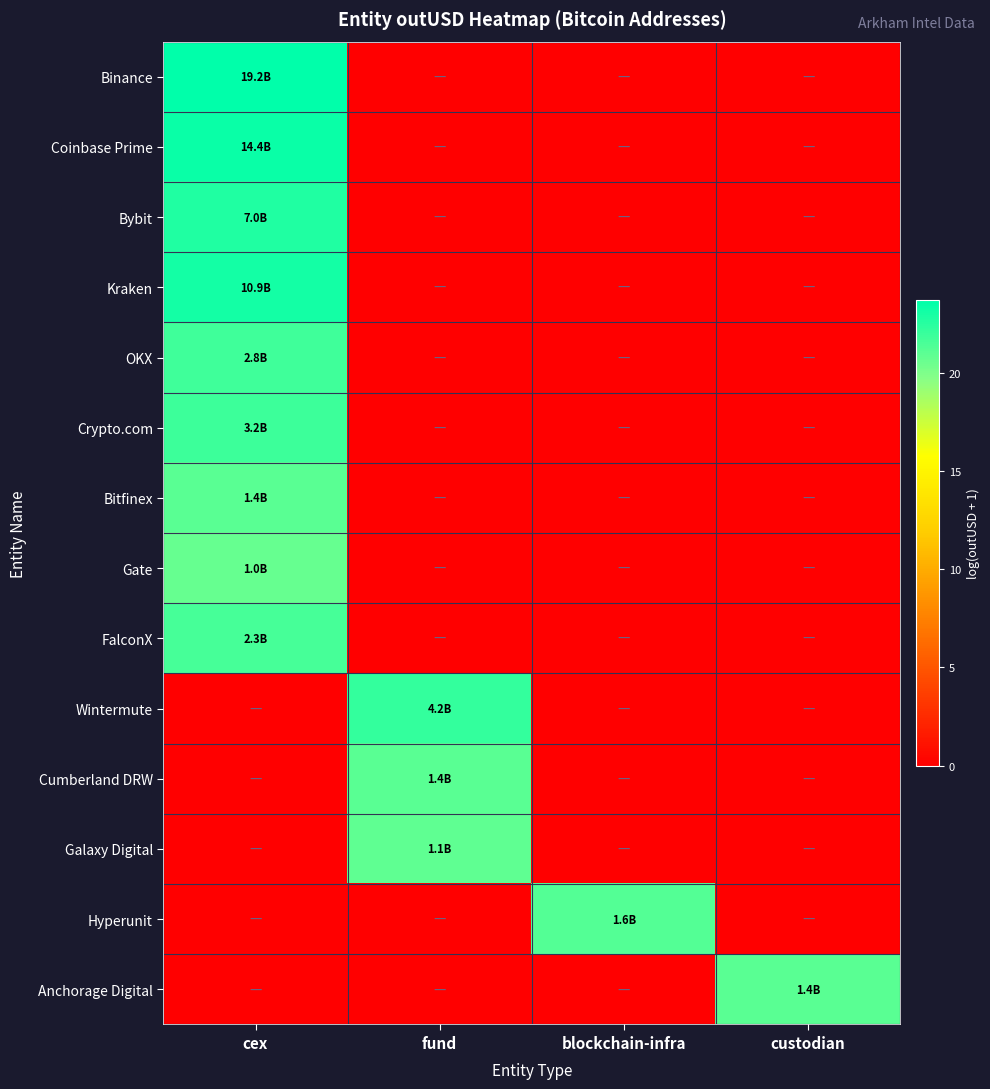

Reading left to right, transcribe all the data shown in this chart.

Binance: cex=23.7	fund=0.0	blockchain-infra=0.0	custodian=0.0
Coinbase Prime: cex=23.4	fund=0.0	blockchain-infra=0.0	custodian=0.0
Bybit: cex=22.7	fund=0.0	blockchain-infra=0.0	custodian=0.0
Kraken: cex=23.1	fund=0.0	blockchain-infra=0.0	custodian=0.0
OKX: cex=21.8	fund=0.0	blockchain-infra=0.0	custodian=0.0
Crypto.com: cex=21.9	fund=0.0	blockchain-infra=0.0	custodian=0.0
Bitfinex: cex=21.1	fund=0.0	blockchain-infra=0.0	custodian=0.0
Gate: cex=20.7	fund=0.0	blockchain-infra=0.0	custodian=0.0
FalconX: cex=21.6	fund=0.0	blockchain-infra=0.0	custodian=0.0
Wintermute: cex=0.0	fund=22.2	blockchain-infra=0.0	custodian=0.0
Cumberland DRW: cex=0.0	fund=21.0	blockchain-infra=0.0	custodian=0.0
Galaxy Digital: cex=0.0	fund=20.8	blockchain-infra=0.0	custodian=0.0
Hyperunit: cex=0.0	fund=0.0	blockchain-infra=21.2	custodian=0.0
Anchorage Digital: cex=0.0	fund=0.0	blockchain-infra=0.0	custodian=21.1